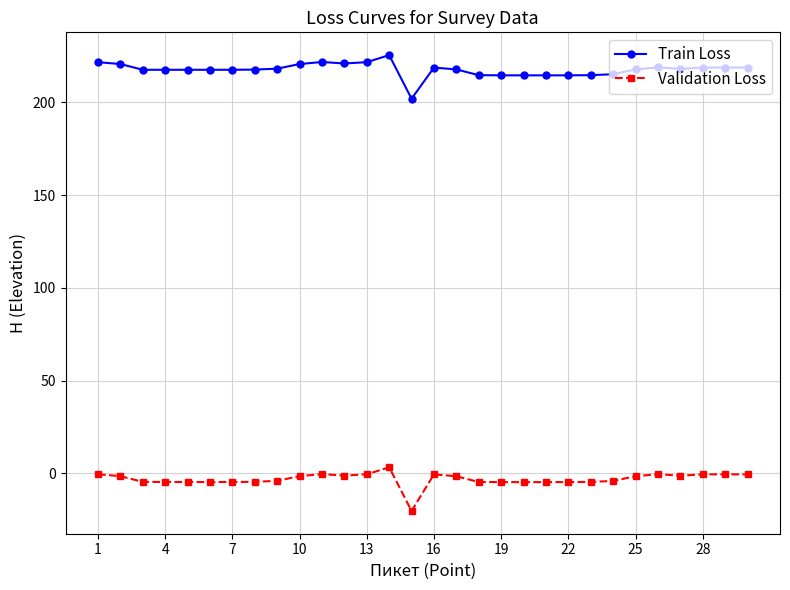

What is the lowest value of the Train Loss series?

201.9